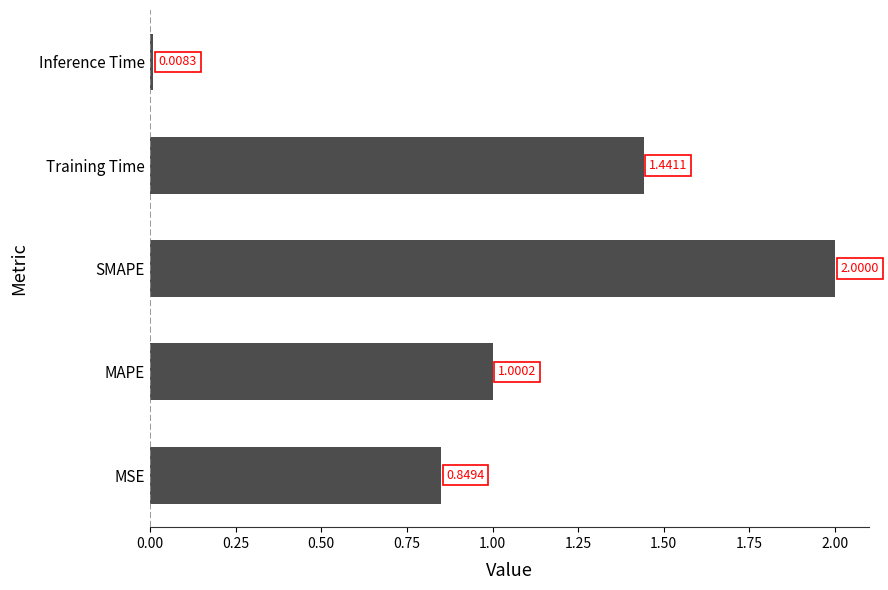

Between SMAPE and Training Time, which is larger?

SMAPE